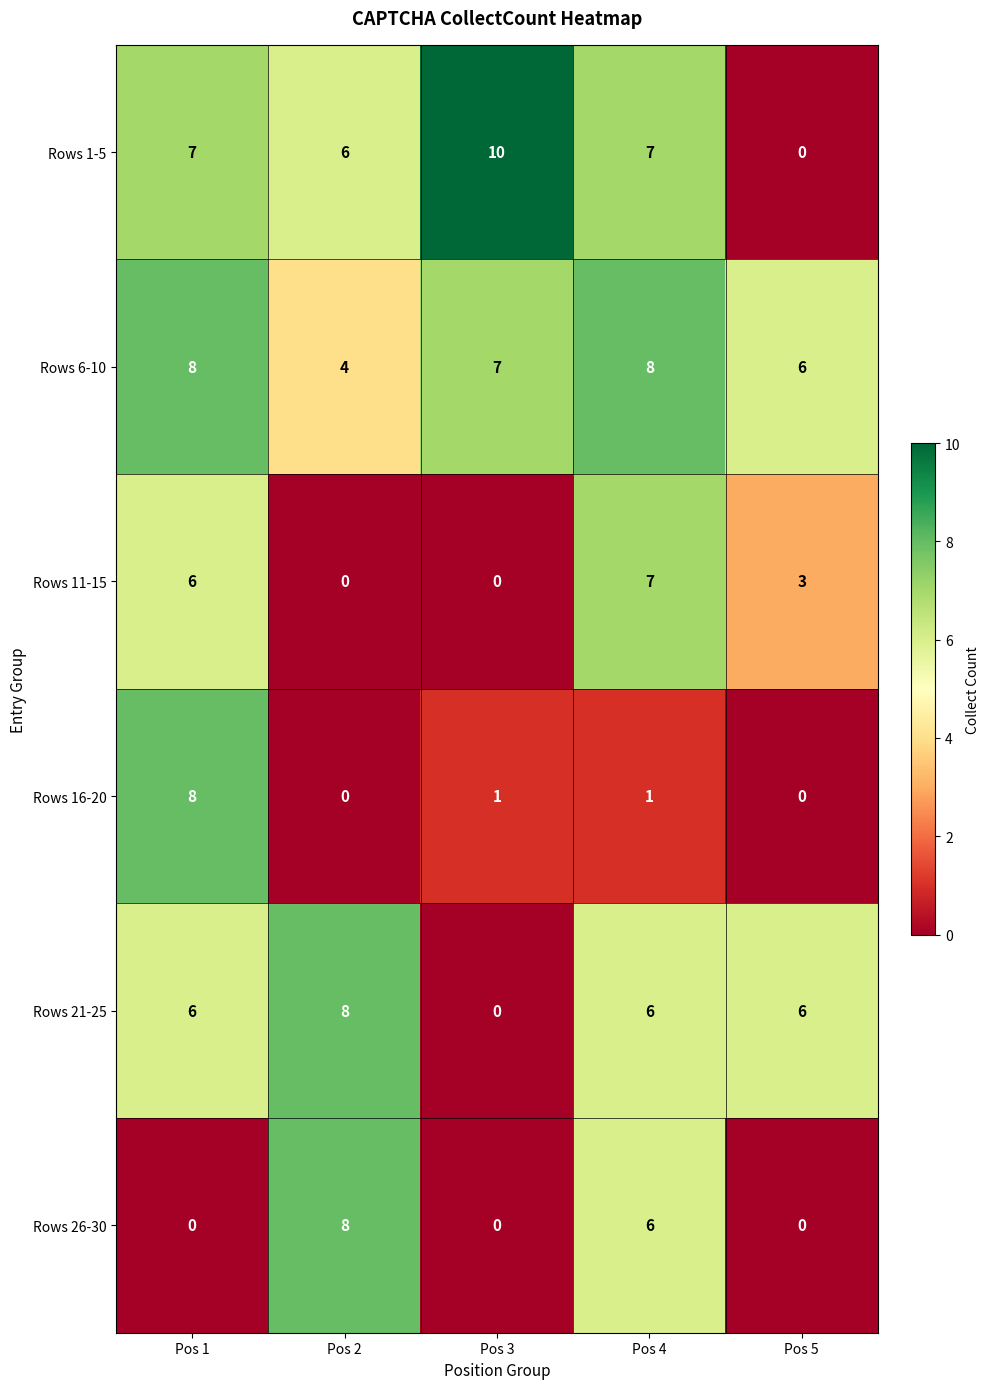

What is the total value across all series at Pos 1?

35